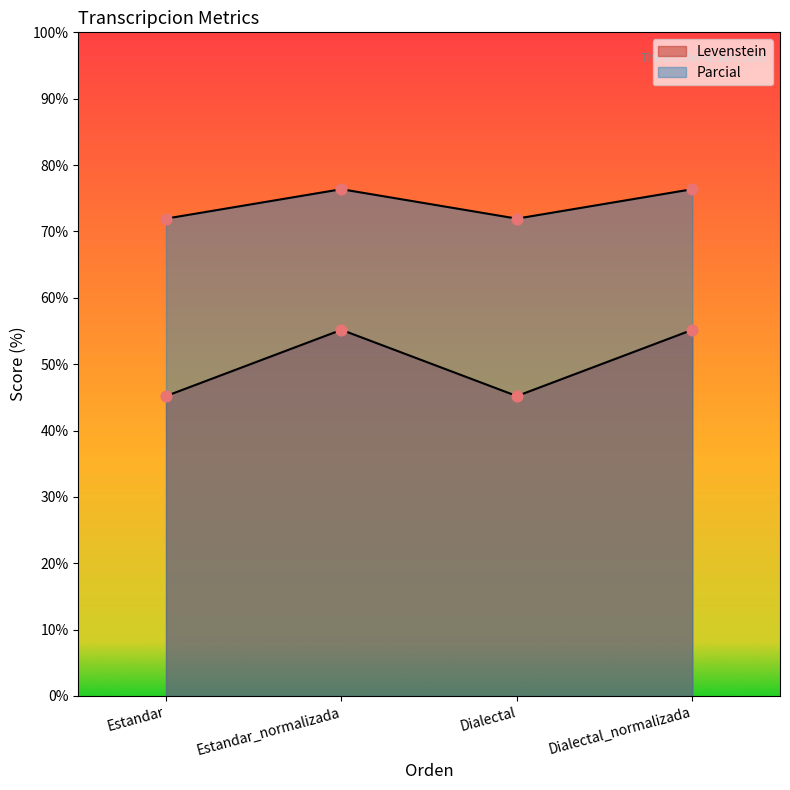

What are all the series names shown in the legend?

Levenstein, Parcial